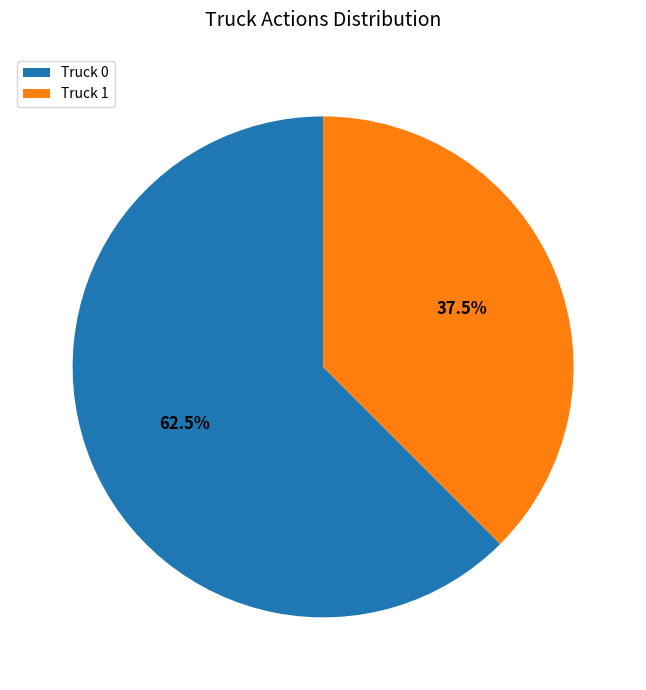

Between Truck 1 and Truck 0, which is larger?

Truck 0